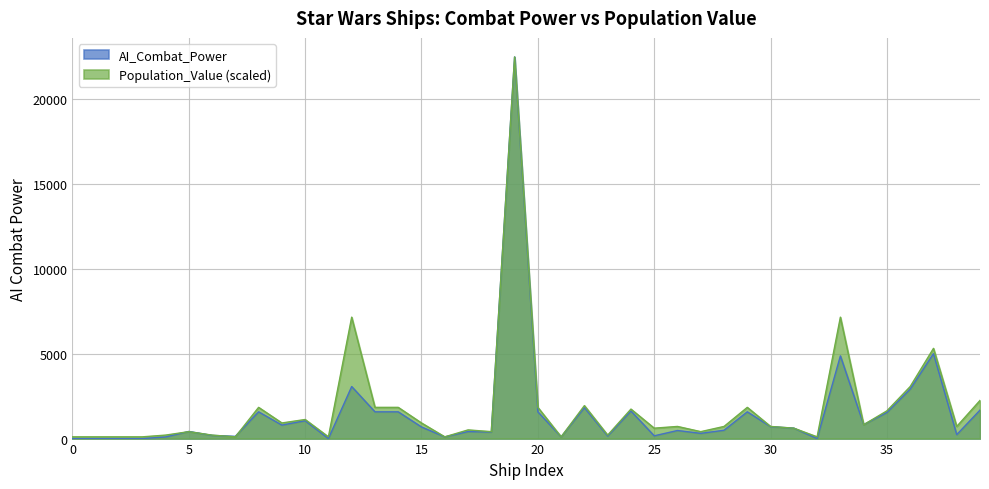

At which category does AI_Combat_Power reach its first local valley?

Agave_Corvette